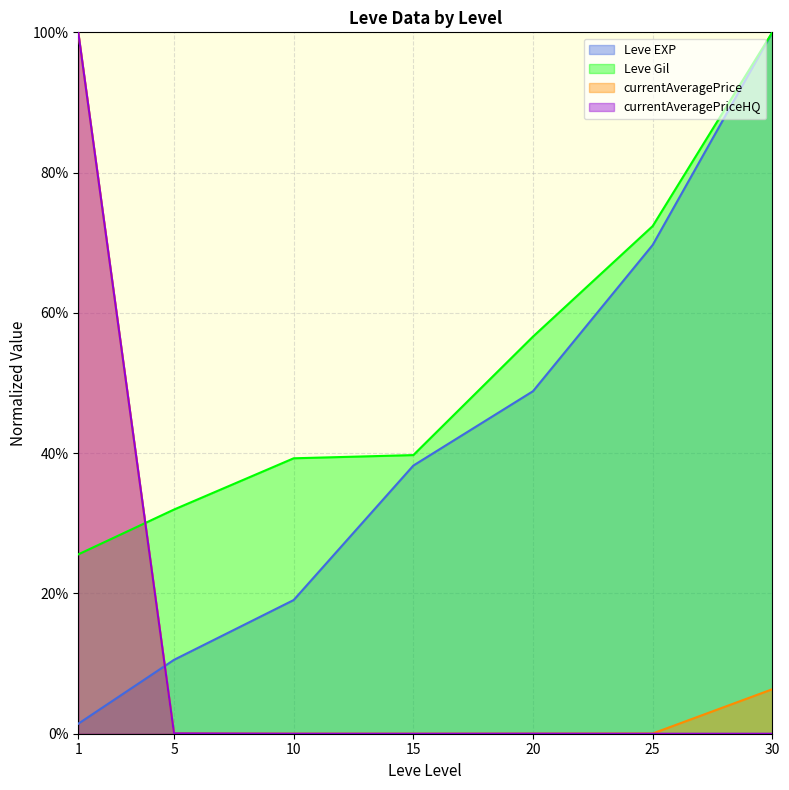

Reading left to right, transcribe all the data shown in this chart.

Leve EXP: 0.0	0.1	0.2	0.4	0.5	0.7	1.0
Leve Gil: 0.3	0.3	0.4	0.4	0.6	0.7	1.0
currentAveragePrice: 1.0	0.0	0.0	0.0	0.0	0.0	0.1
currentAveragePriceHQ: 1.0	0.0	0.0	0.0	0.0	0.0	0.0